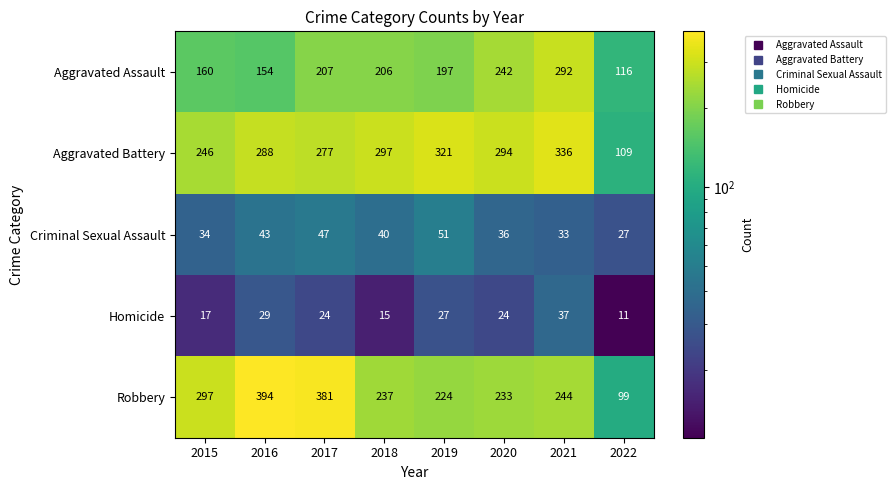

What is the average value of the Homicide series?

23